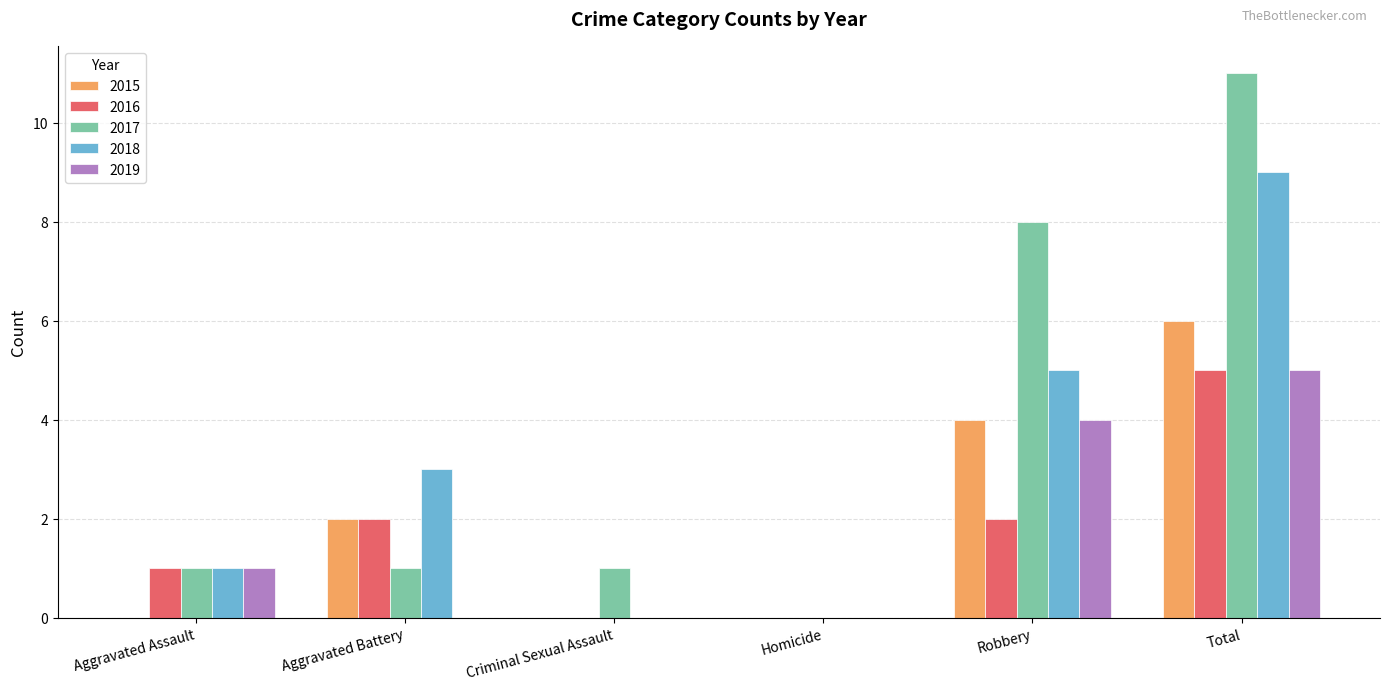

What is the maximum value shown in the chart?

11